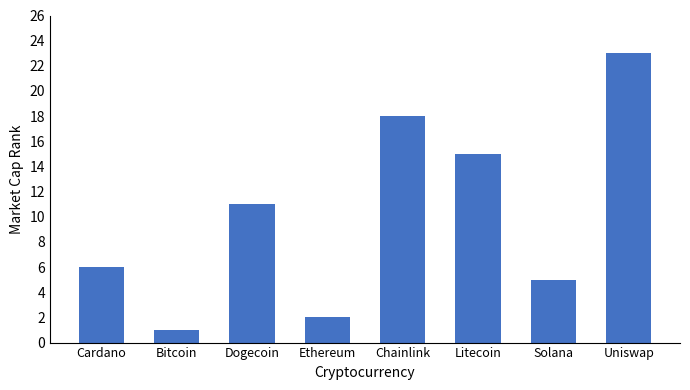

What is the label of the 6th bar from the right?

Dogecoin